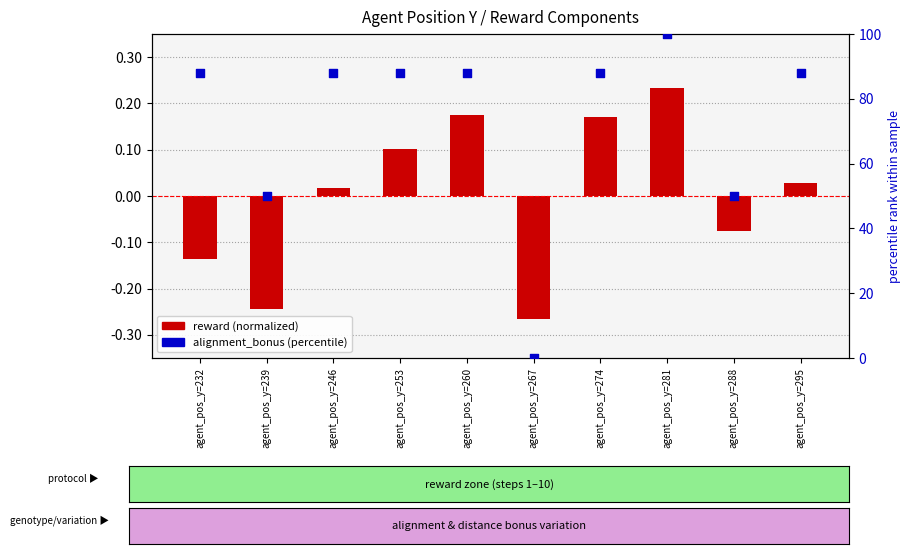

At how many categories does at least one series exceed 5?

9